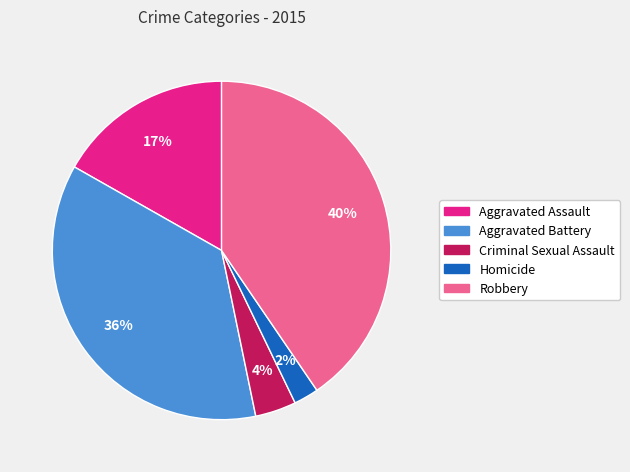

What is the smallest slice in the pie chart?

Homicide